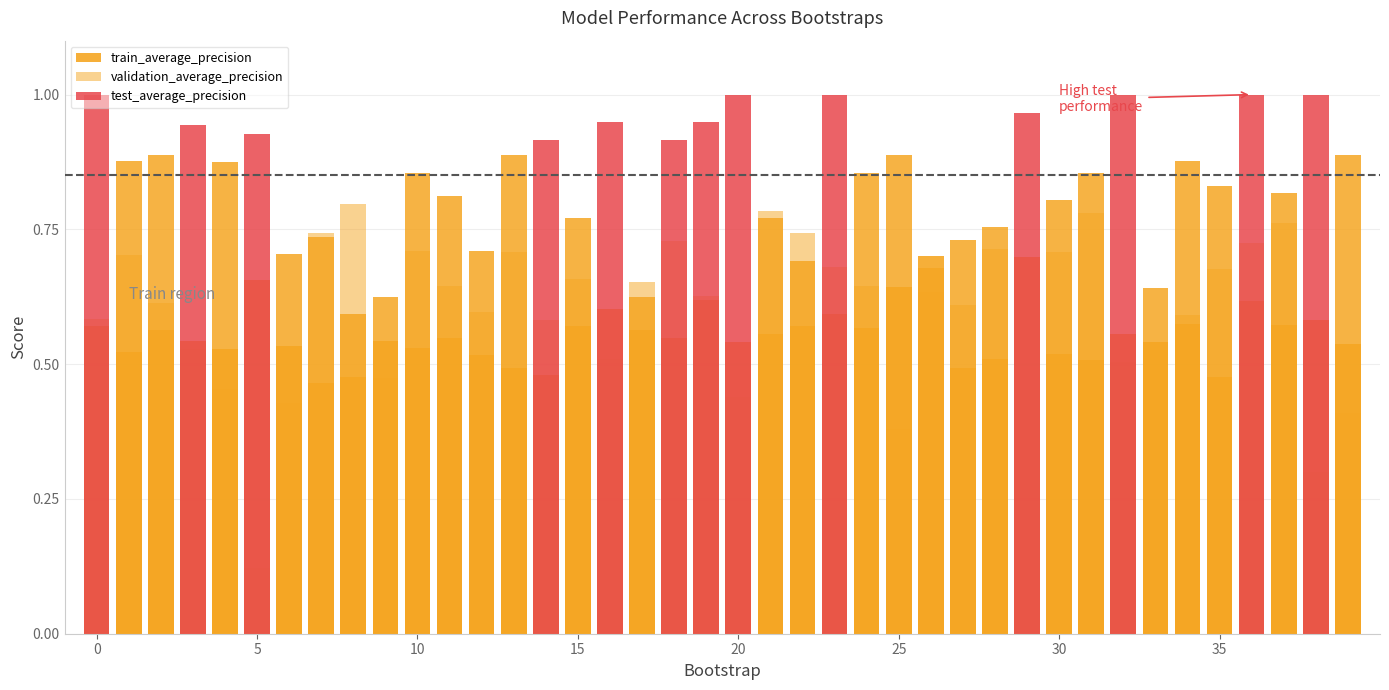

Which series changed the most between 17 and 22?

validation_average_precision